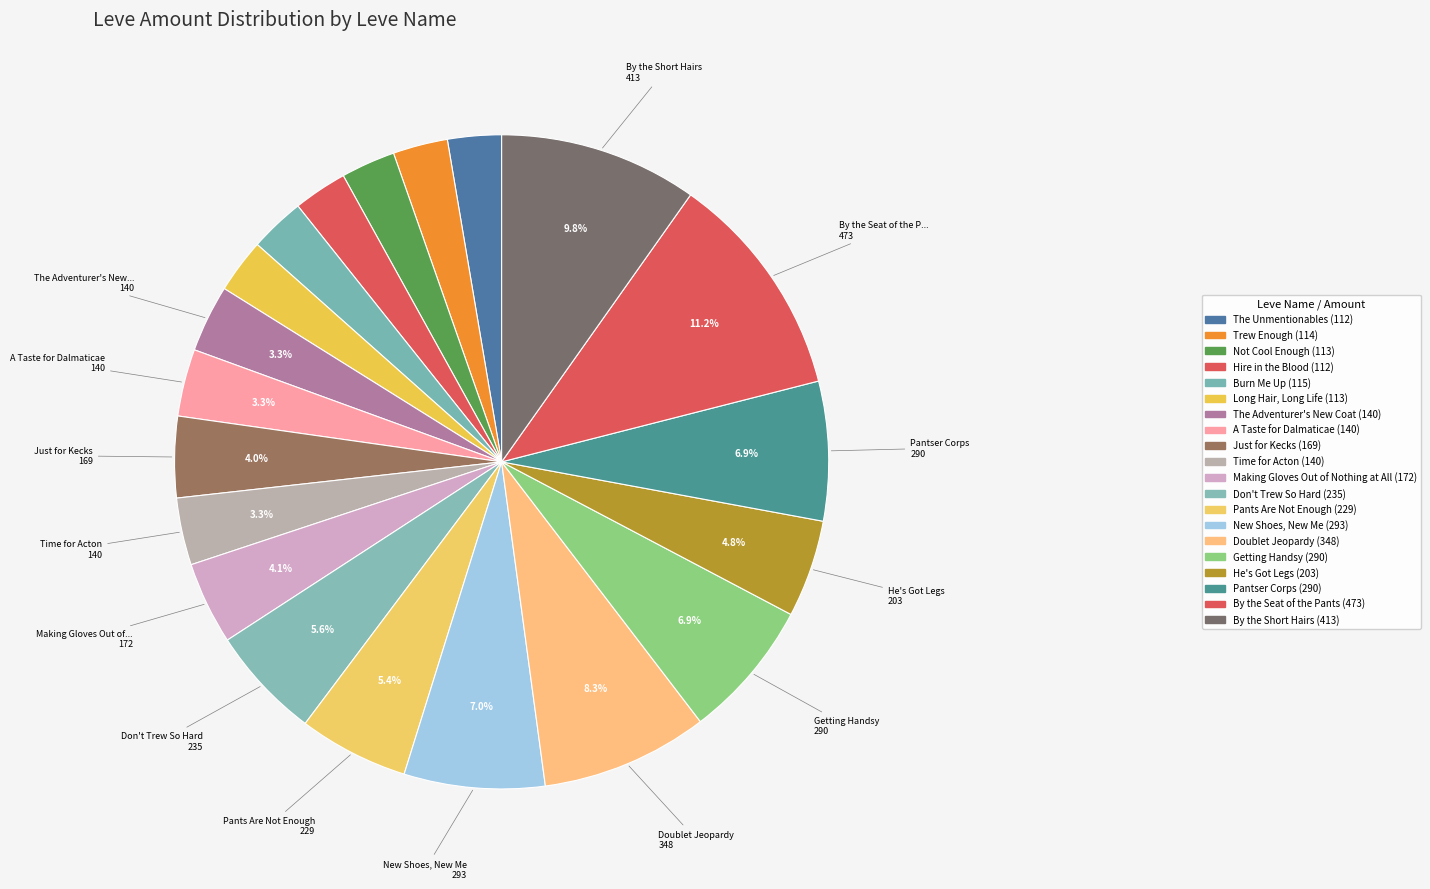

Do A Taste for Dalmaticae and Time for Acton together represent more than half of the pie?

No